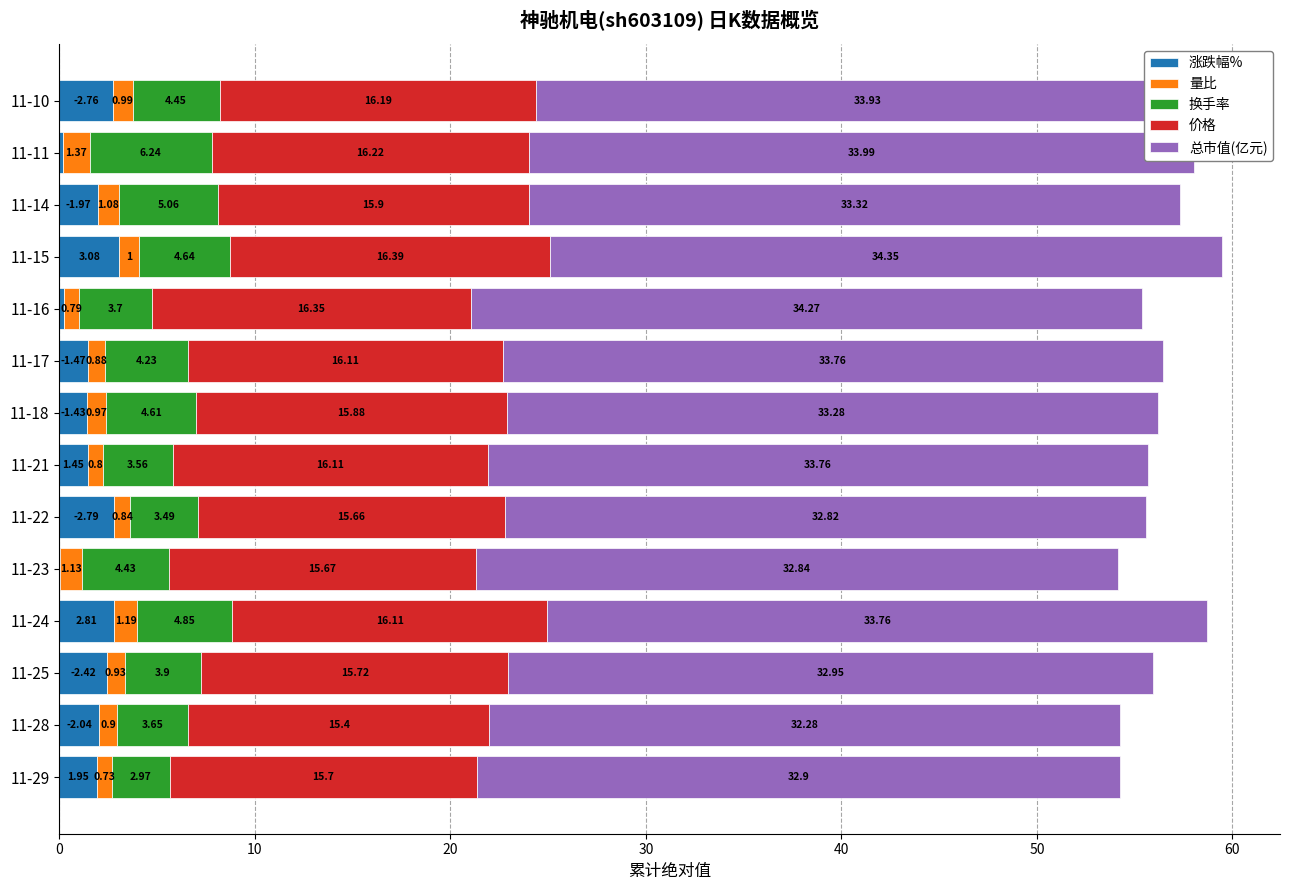

At which category is the sum across all series the highest?

11-15